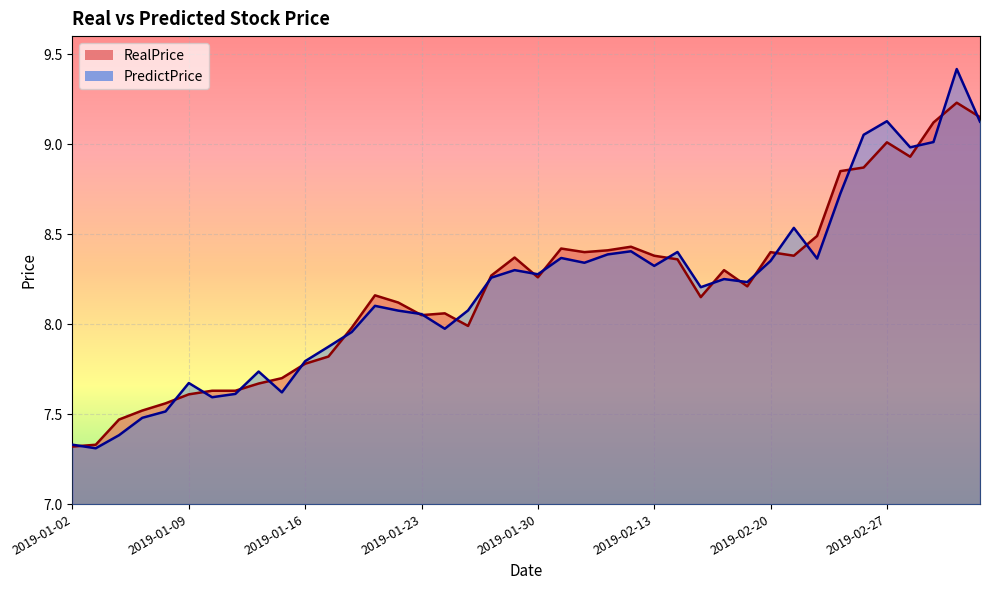

What is the difference between the maximum and minimum values in the RealPrice series?

1.9